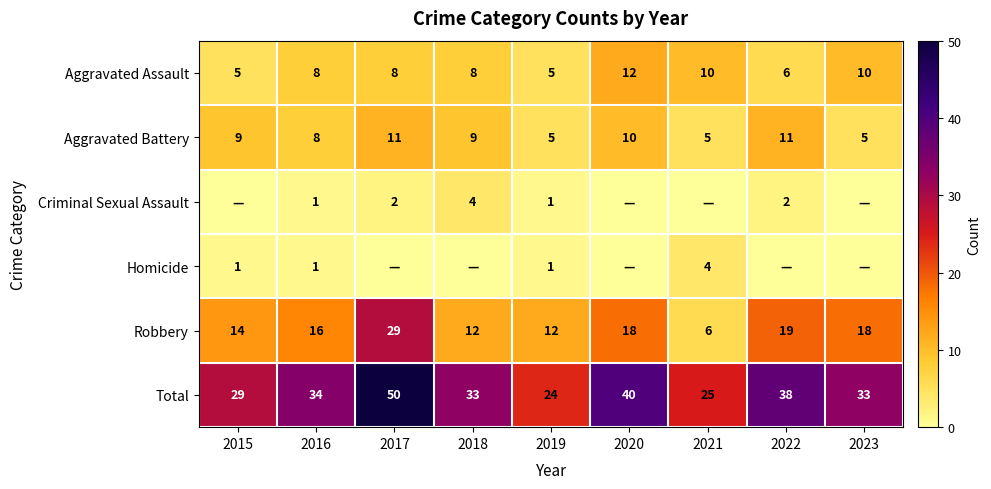

What is the spread (max minus min) of values at 2021?

25